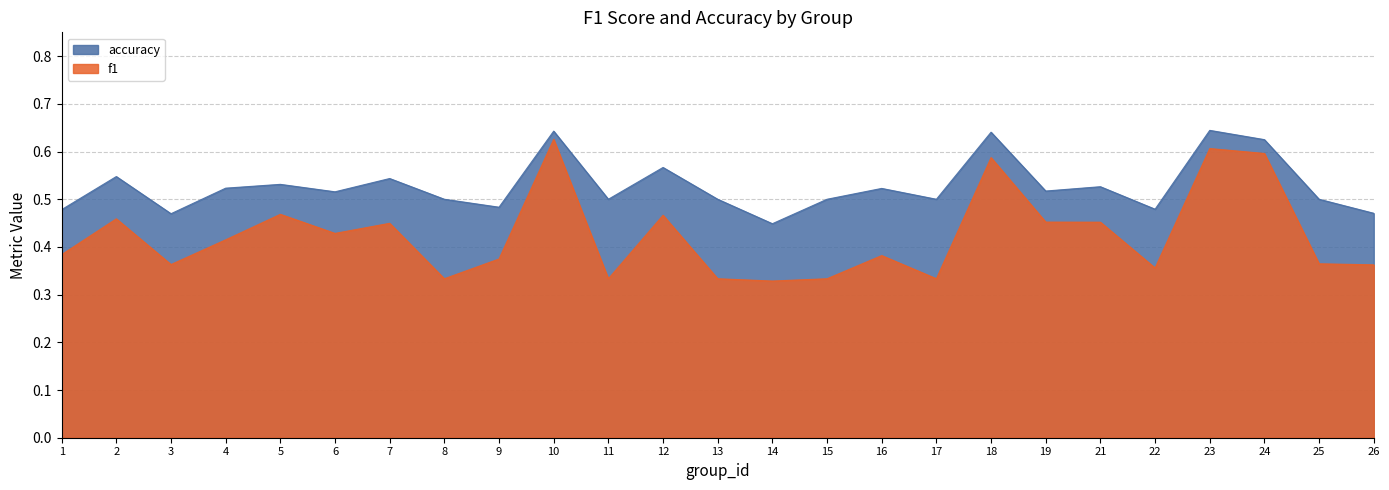

What is the spread (max minus min) of values at 17?

0.2